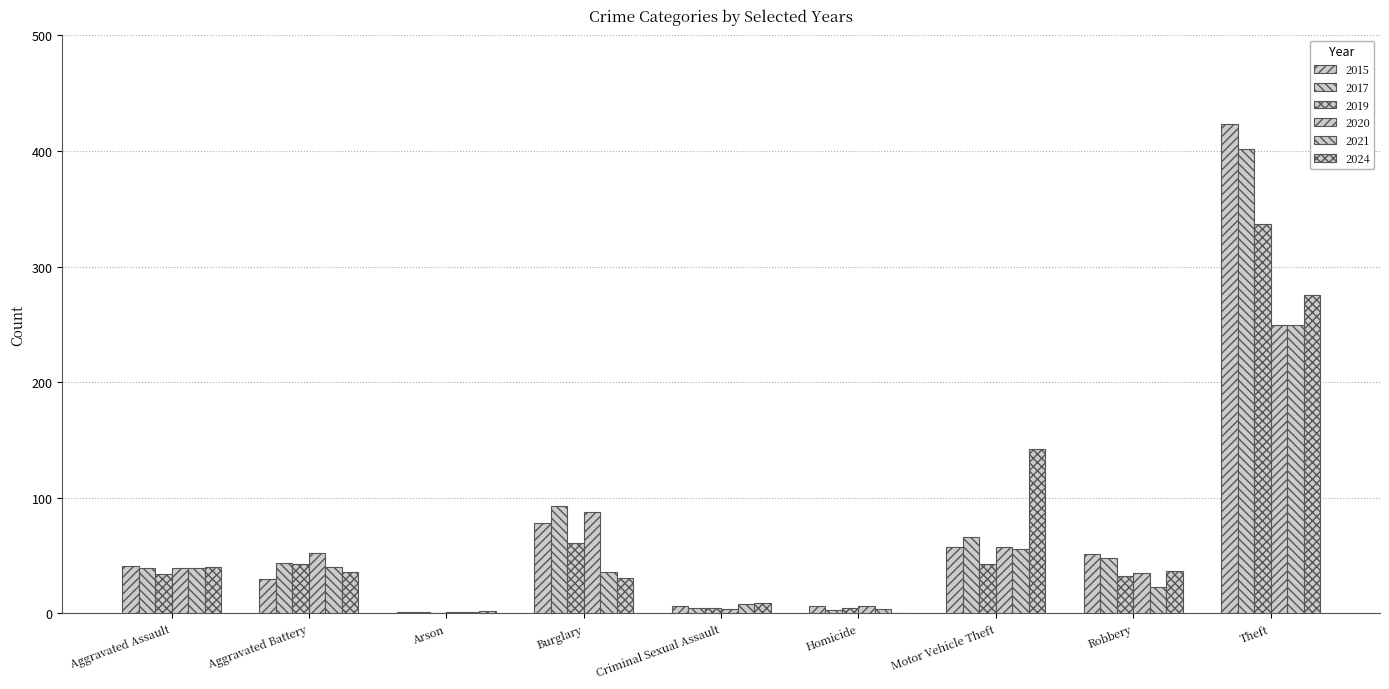

Count the number of categories in the chart.

9